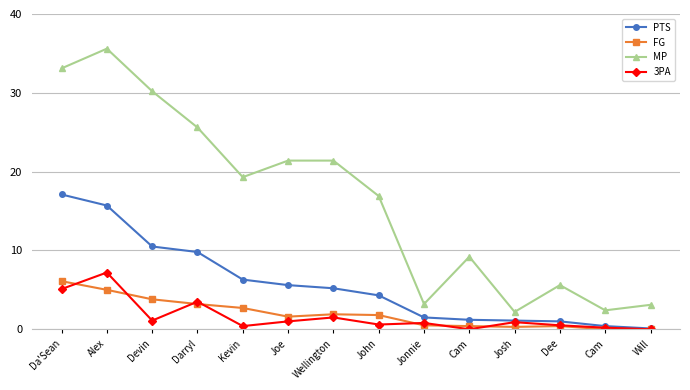

True or false: 3PA and PTS intersect in this chart.

False